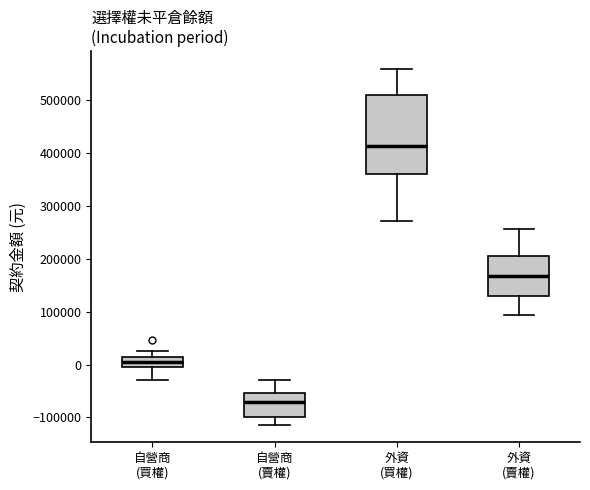

Reading left to right, read every box against the y-axis: the position of its median line, the range the box covers, and the ends of its whiskers. The values are not printed on the chart, so give them approximately, as read against the axis.

自營商 (買權): median 10000 (inside the box), box 0 to 10000, whiskers -30000 to 30000
自營商 (賣權): median -70000, box -100000 to -50000, whiskers -110000 to -30000
外資 (買權): median 410000, box 360000 to 510000, whiskers 270000 to 560000
外資 (賣權): median 170000, box 130000 to 200000, whiskers 90000 to 260000